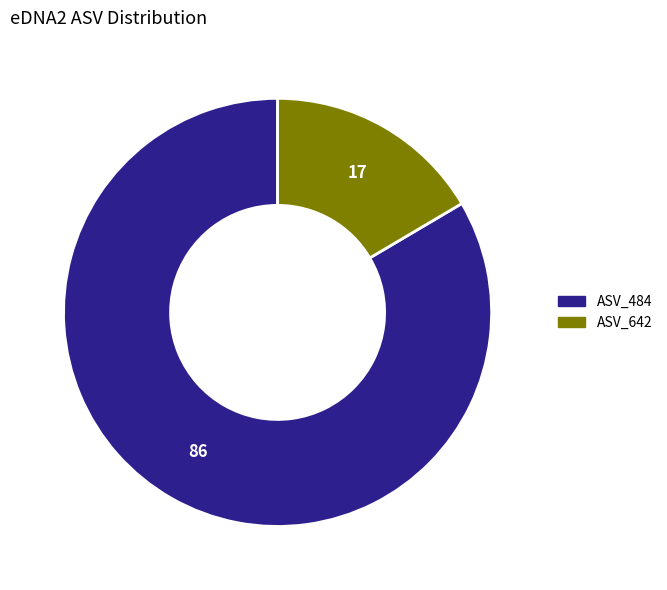

Which category has the smallest portion of the pie?

ASV_642